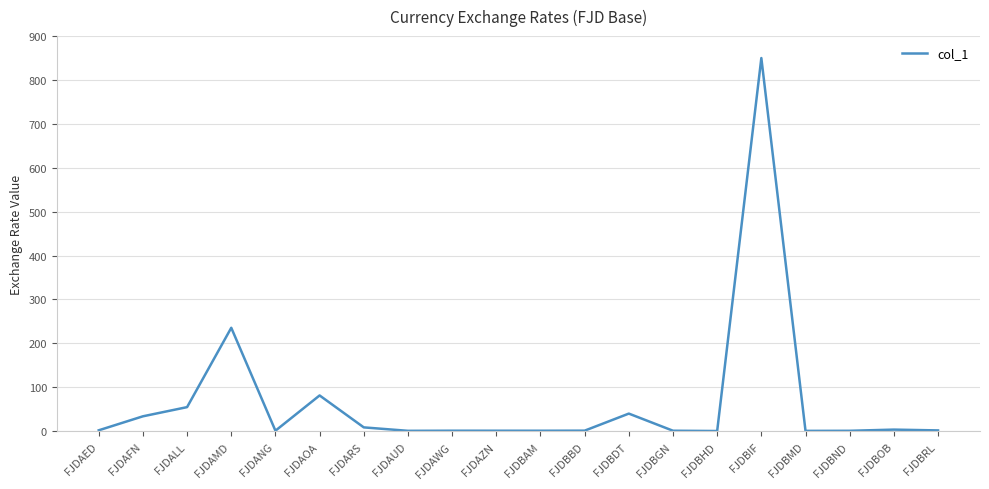

What is the minimum value shown in the chart?

0.2